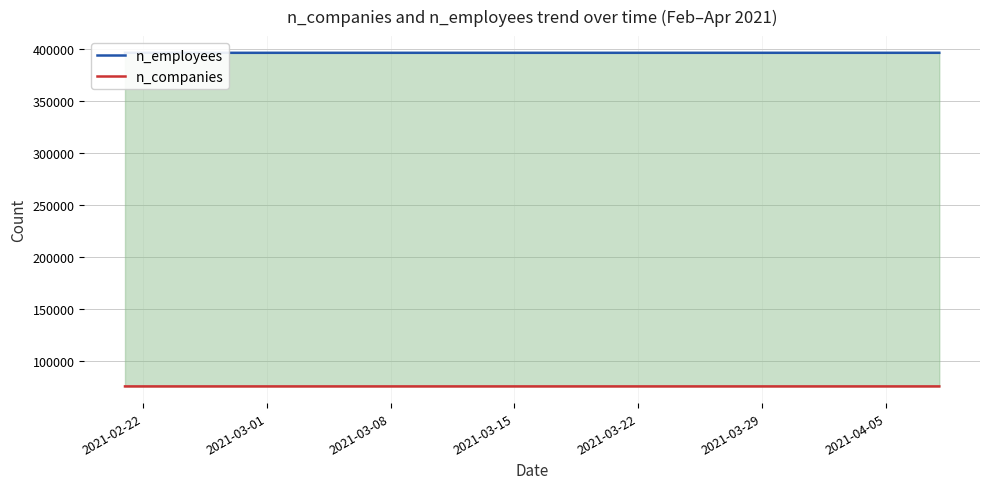

Rank the series by their average value, from highest to lowest.

n_employees, n_companies